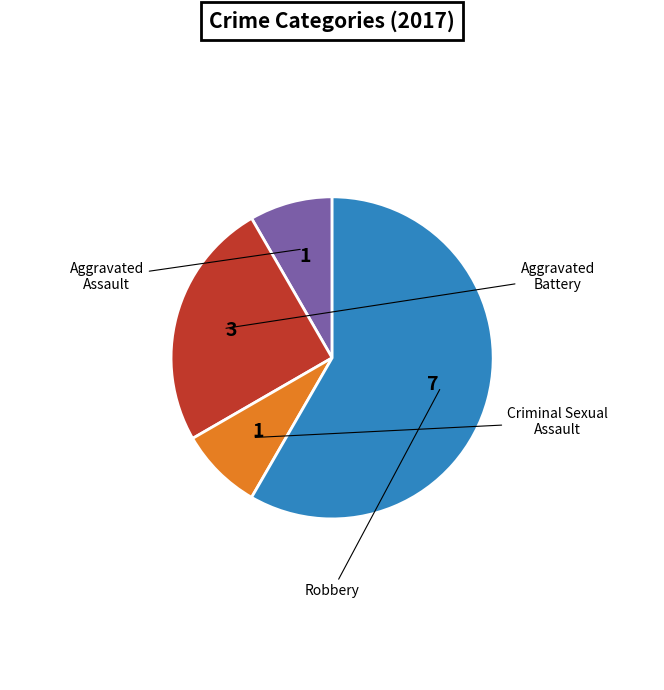

Is there any slice that represents more than half of the pie?

Yes